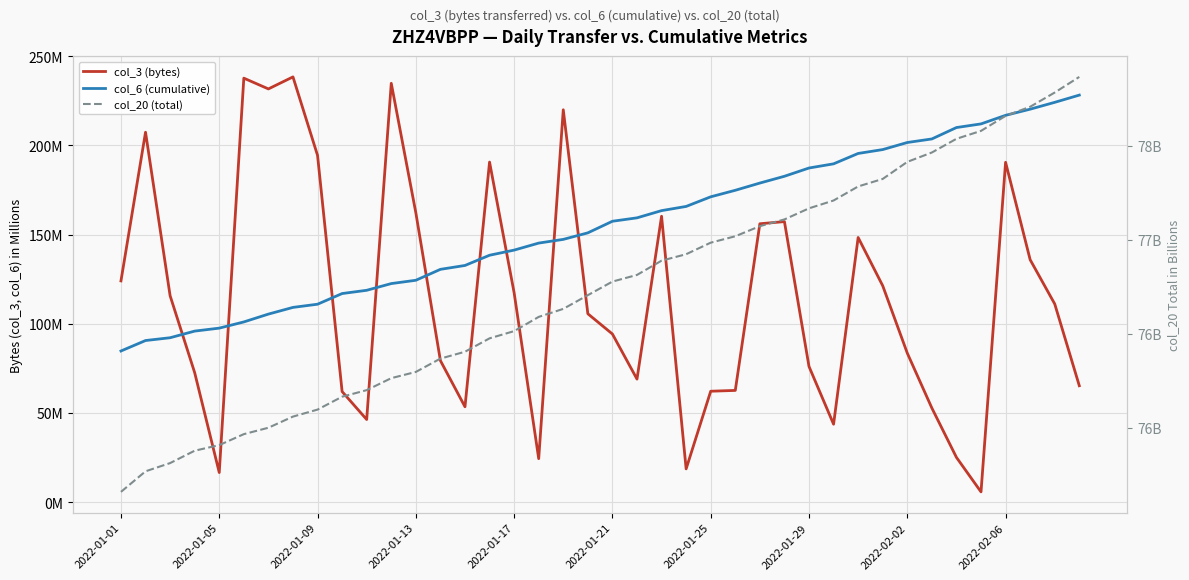

Which has a higher value, 14 or 2022-01-09?

2022-01-09